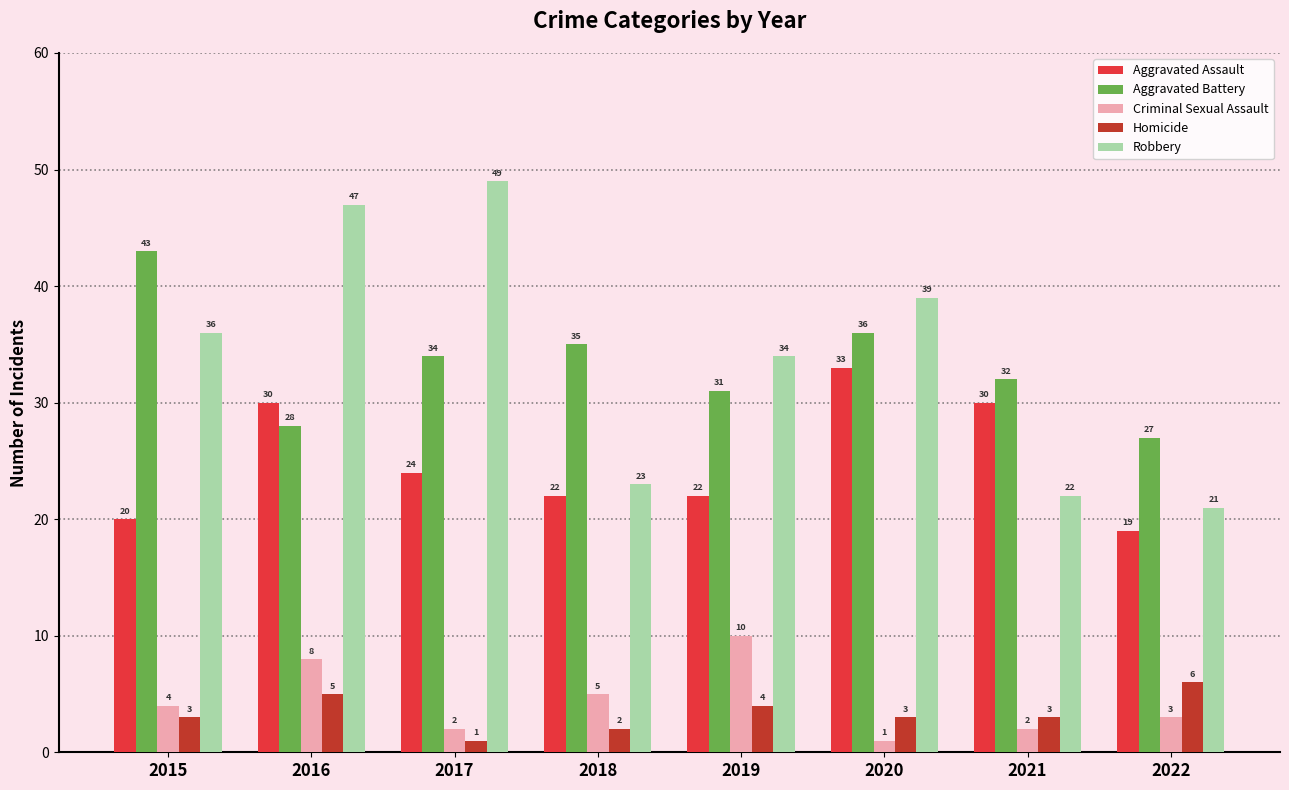

What is the highest value of the Robbery series?

49